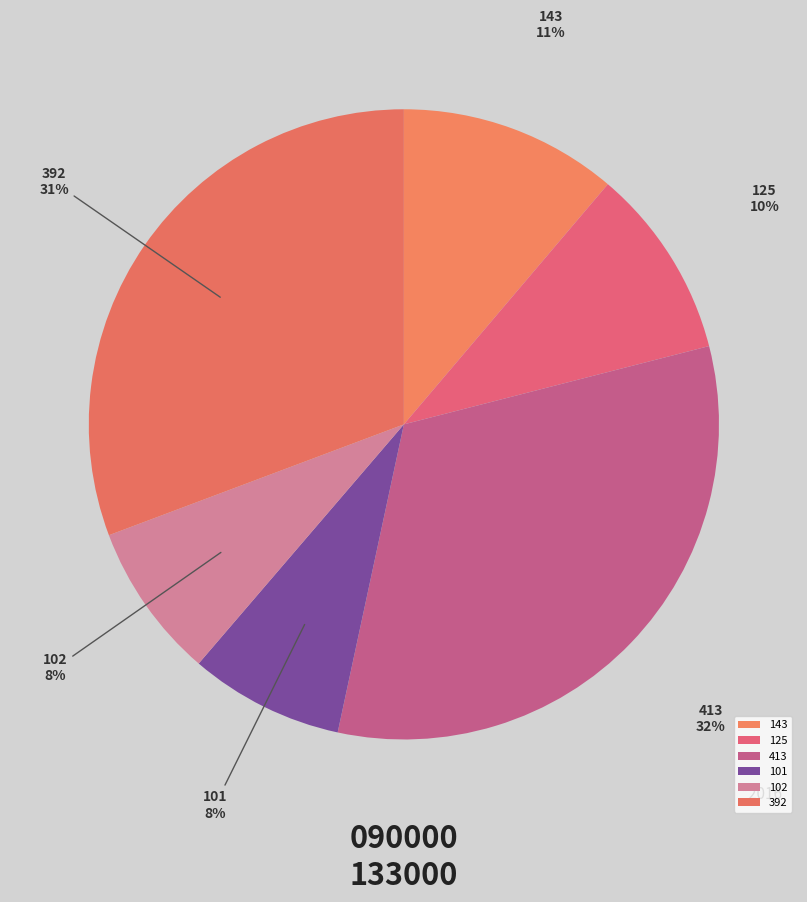

To the nearest percent, what is the average slice percentage?

17%